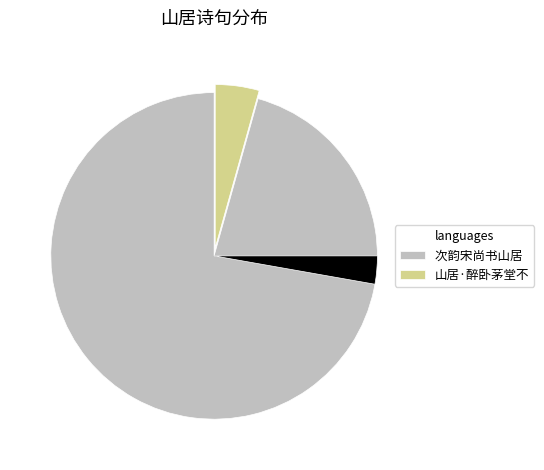

Combined, do 次韵宋尚书山居 醉陶轩 and 山居·醉卧茅堂不闭关 account for over 50%?

Yes